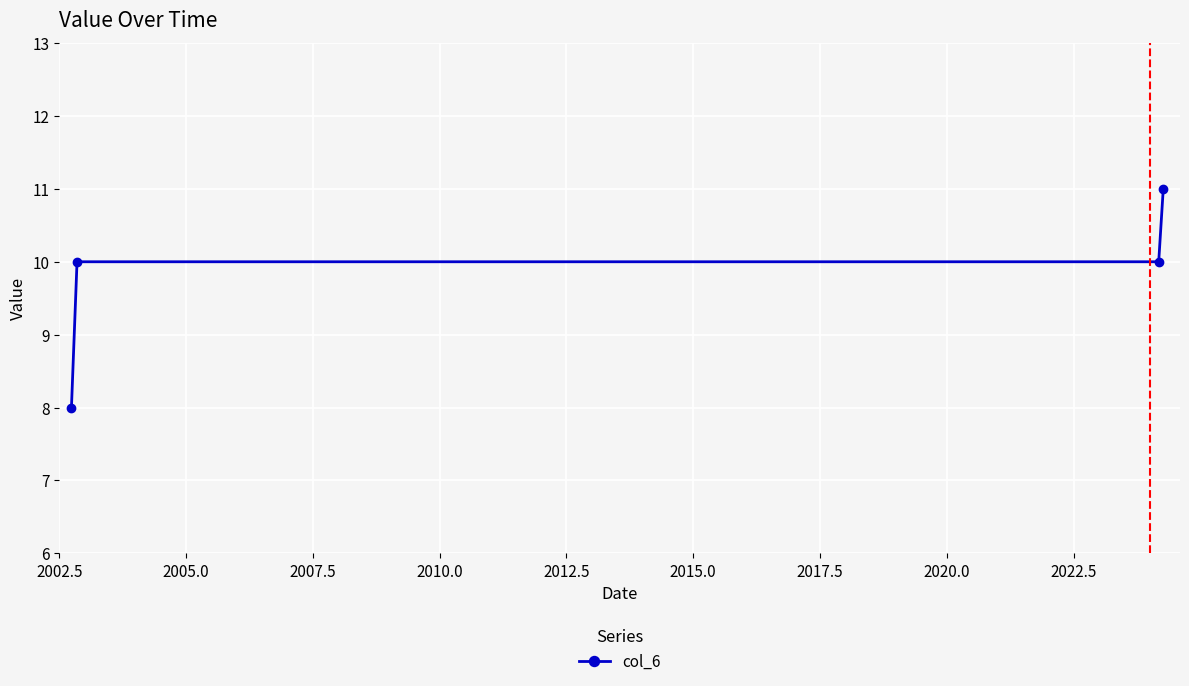

What is the difference between the maximum and minimum values?

3